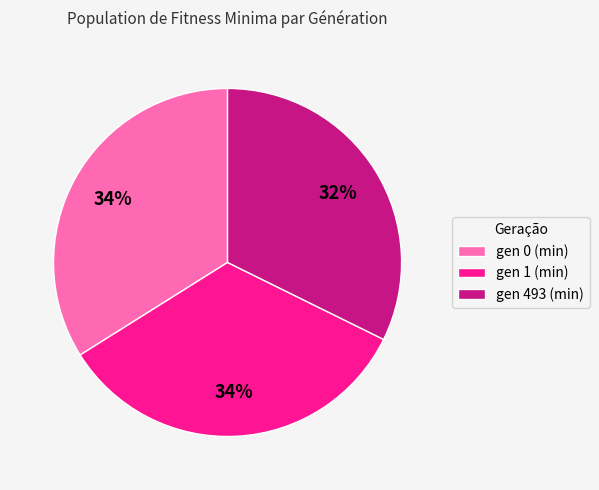

To the nearest percent, what percentage of the pie is gen 1 (min)?

34%